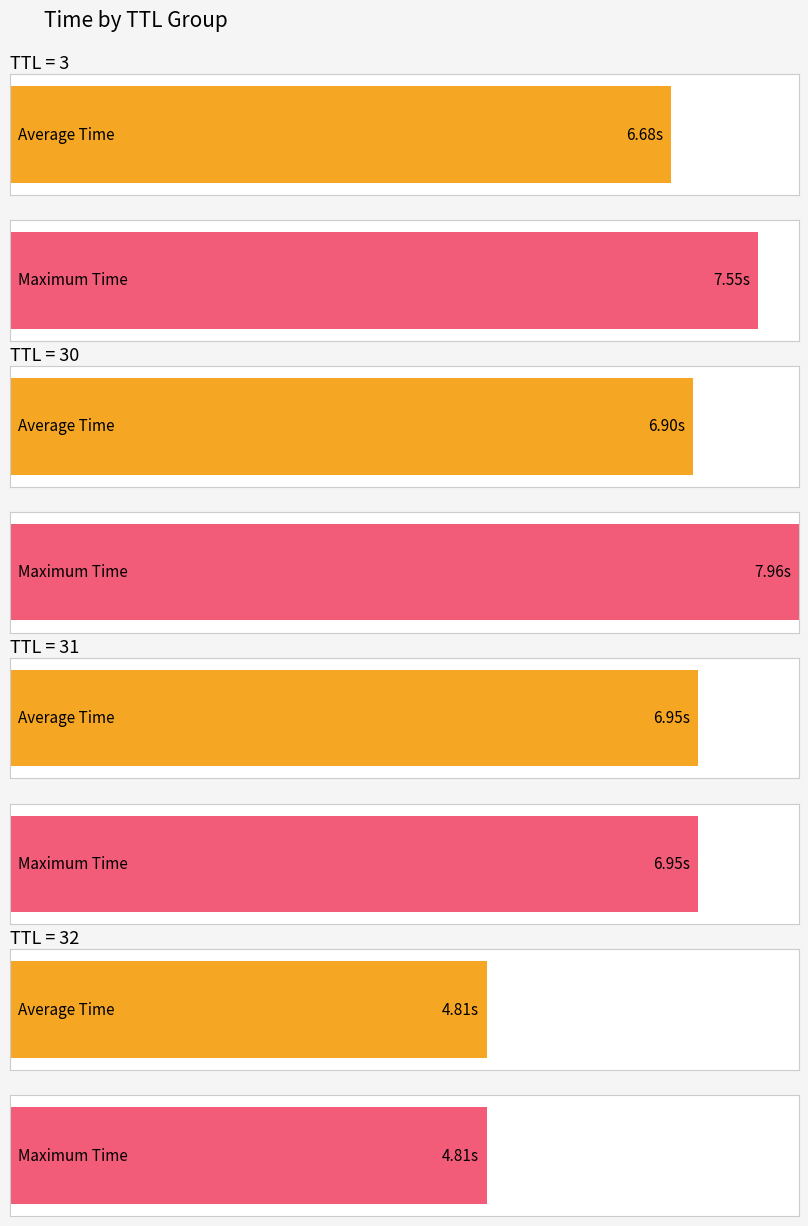

Is it true that the value at 31 is 6.9?

True